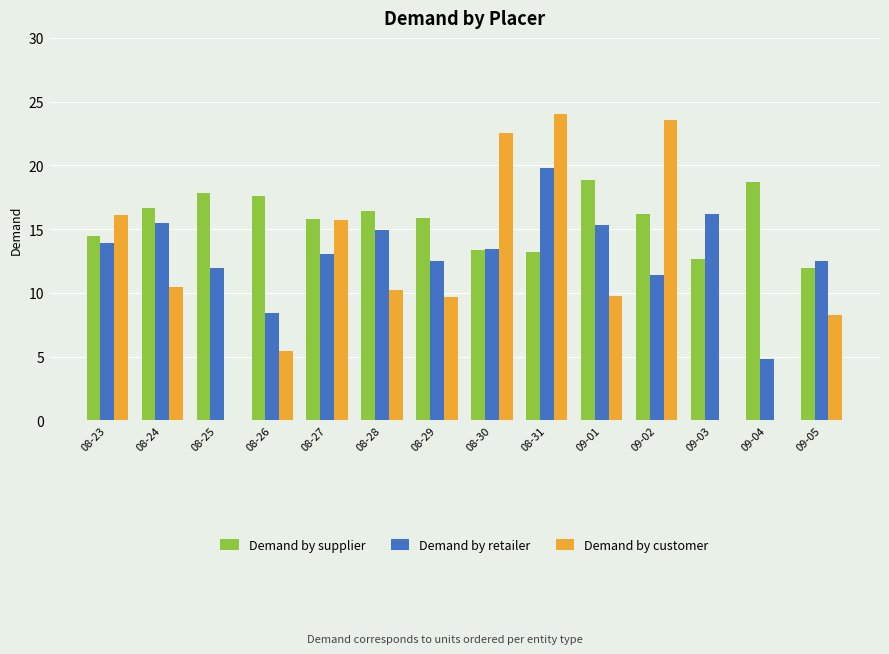

Which series changed the most between 08-25 and 09-02?

Demand by customer